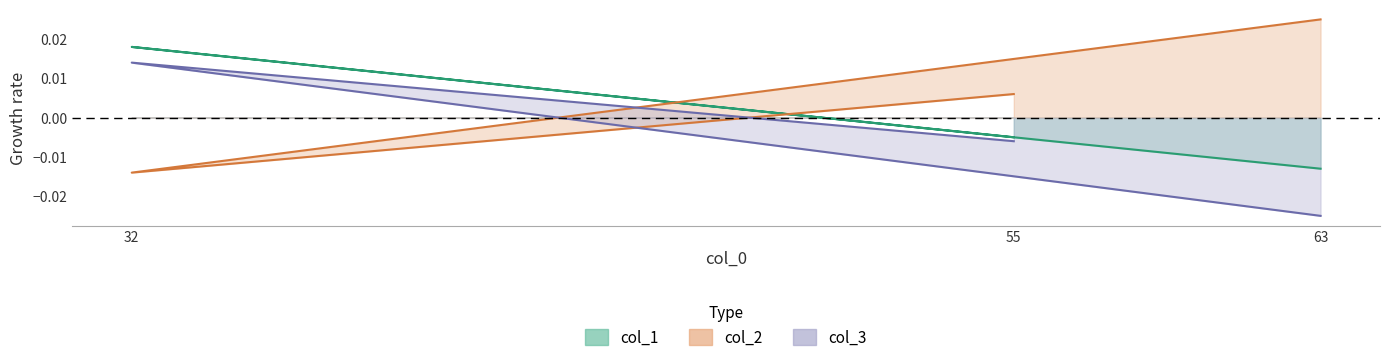

Does the chart have visible grid lines?

No